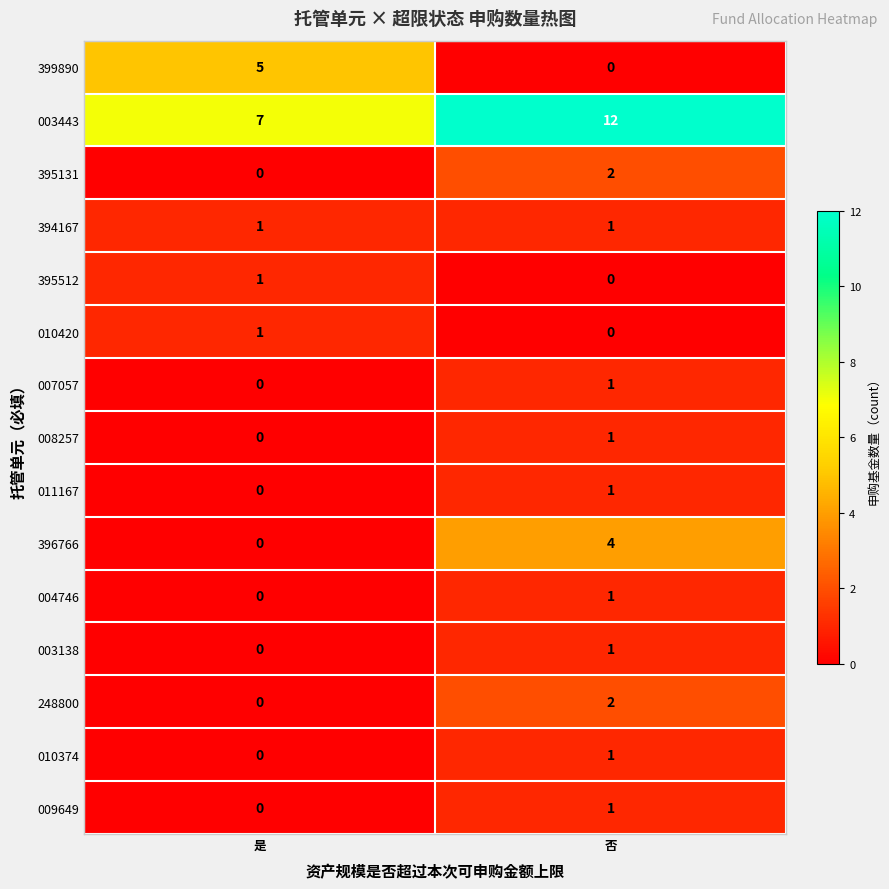

What is the greatest value displayed?

12